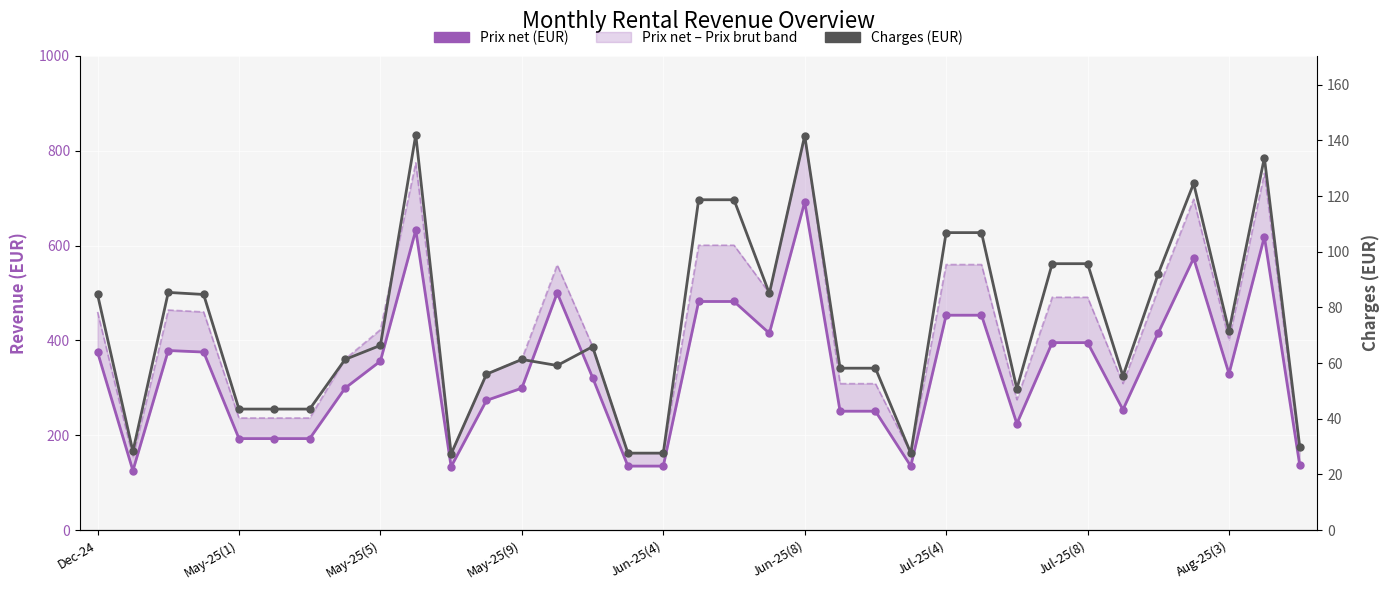

Rank the series by their maximum value, from highest to lowest.

Prix net (EUR), Charges (EUR)